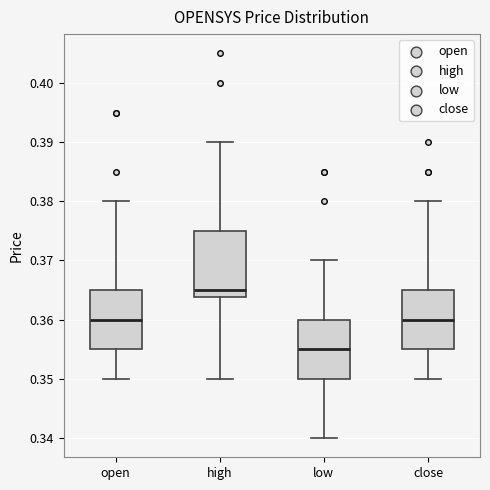

Reading left to right, transcribe this box plot: for each box, give where its median line is, the range the box spans, and where its two whiskers end, as read against the y-axis. The values are not printed on the chart, so give them approximately, as read against the axis.

open: median 0.360, box 0.355 to 0.365, whiskers 0.350 to 0.380
high: median 0.365, box 0.364 to 0.375, whiskers 0.350 to 0.390
low: median 0.355, box 0.350 to 0.360, whiskers 0.340 to 0.370
close: median 0.360, box 0.355 to 0.365, whiskers 0.350 to 0.380